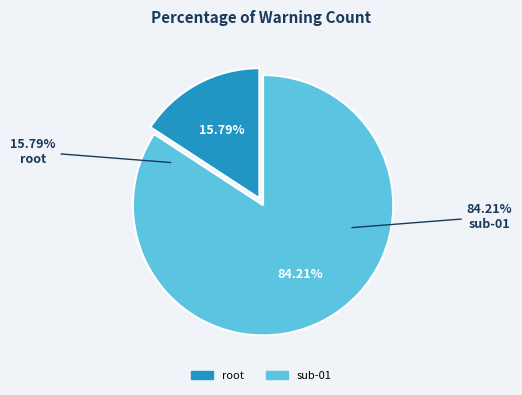

The root slice represents 6% of the pie. True or false?

False